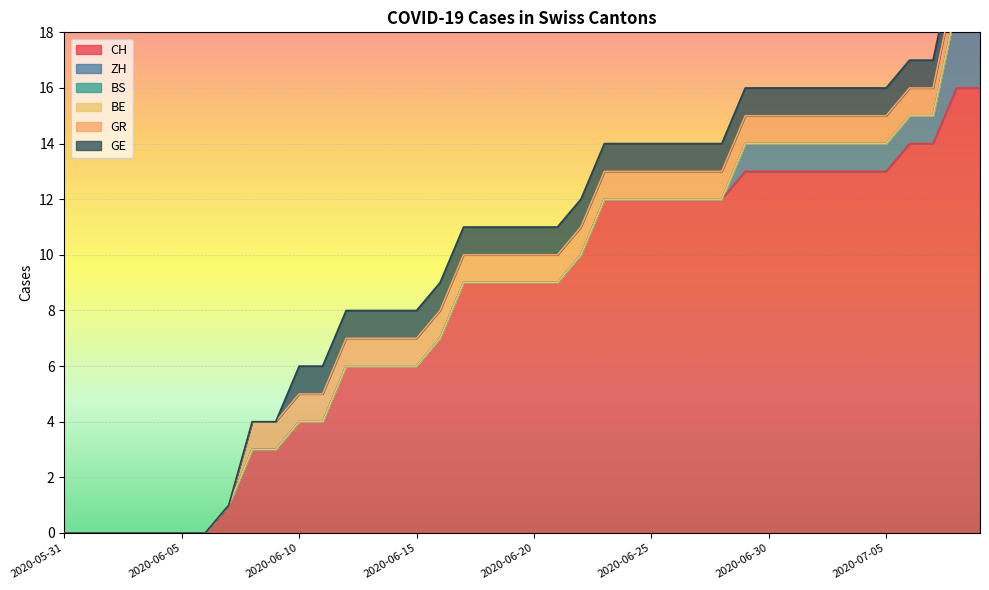

How many distinct data groups are displayed?

6